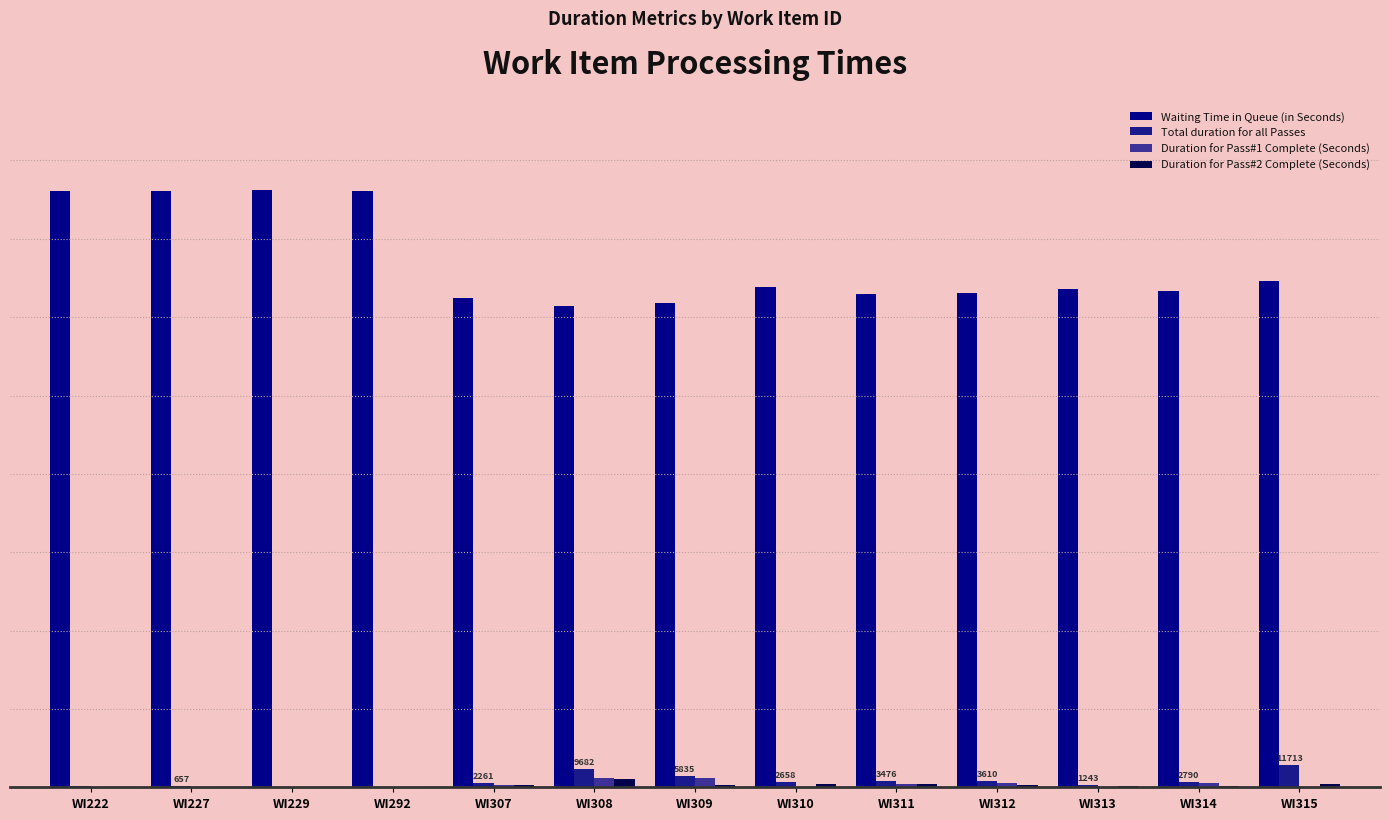

Where does the Duration for Pass#2 Complete (Seconds) series first go above 959?

WI308